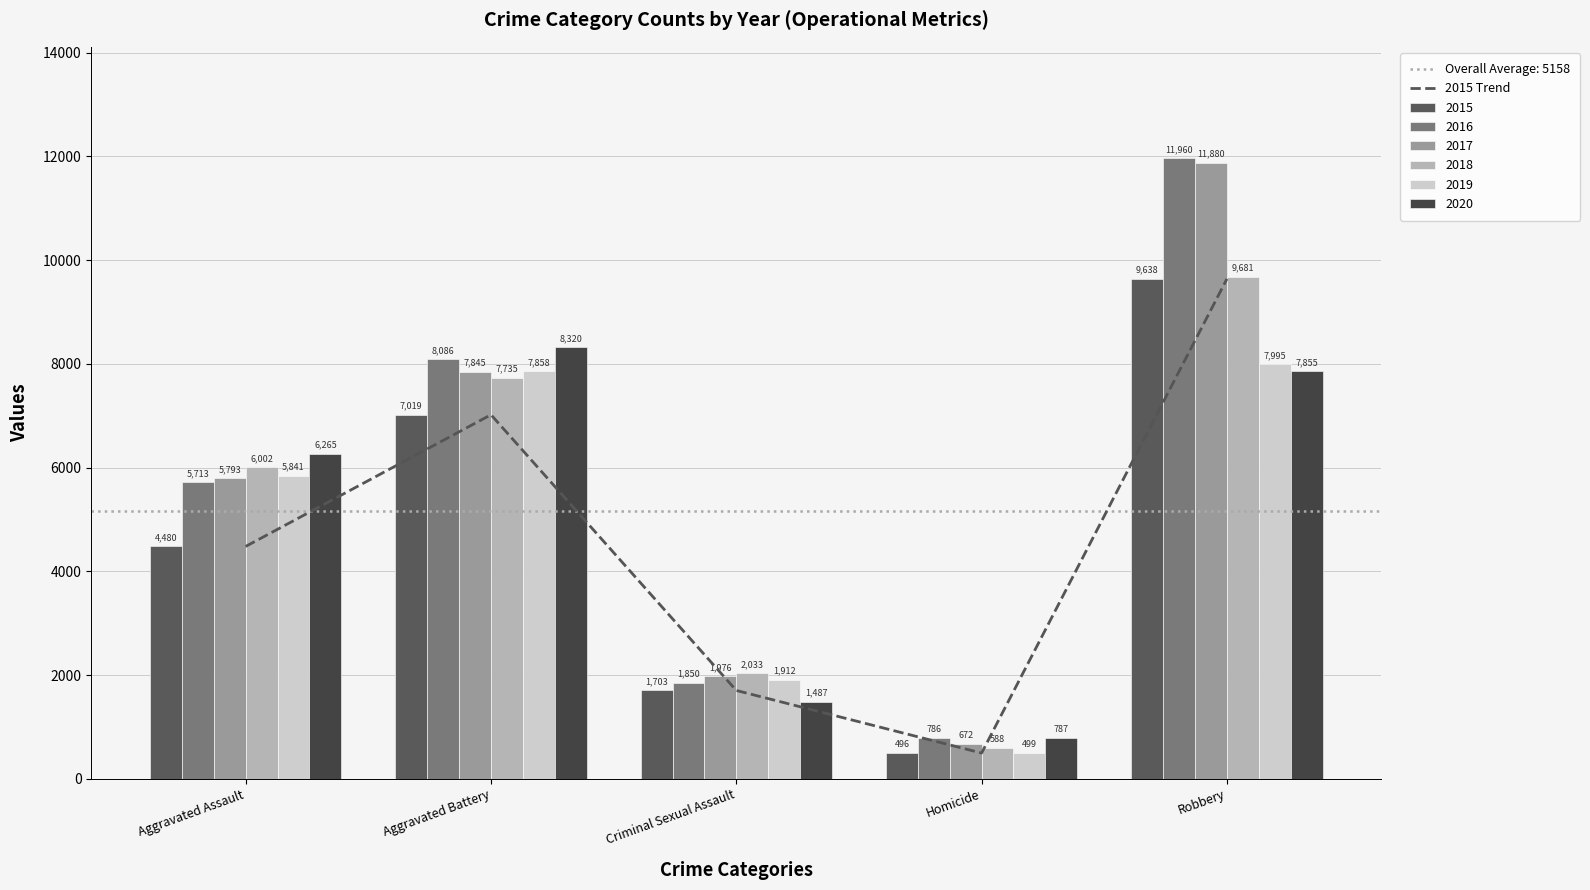

Read the value at Criminal Sexual Assault.

1703